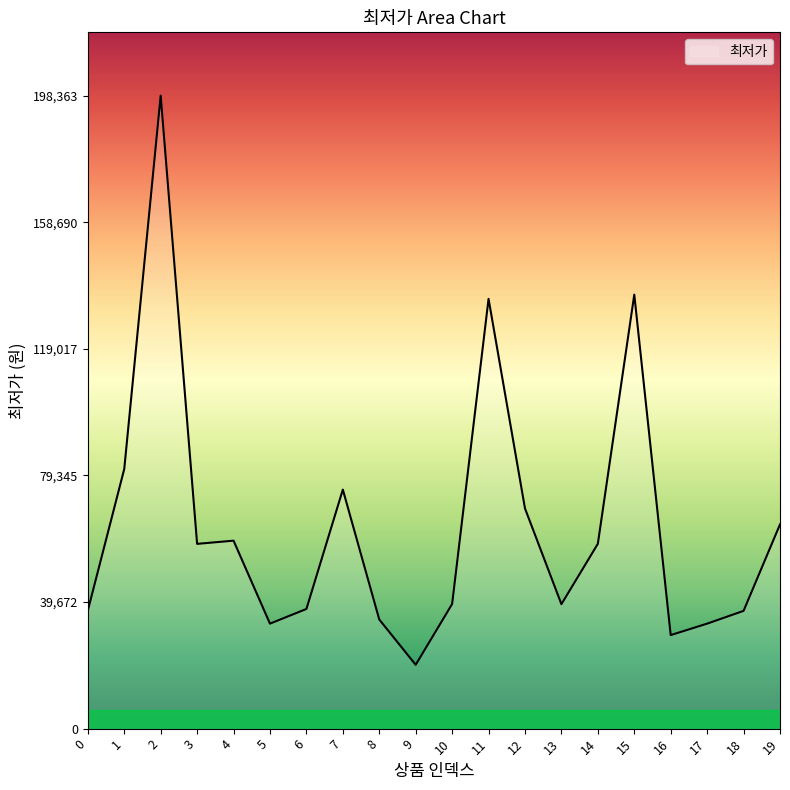

The value at 16 is 38662. True or false?

False